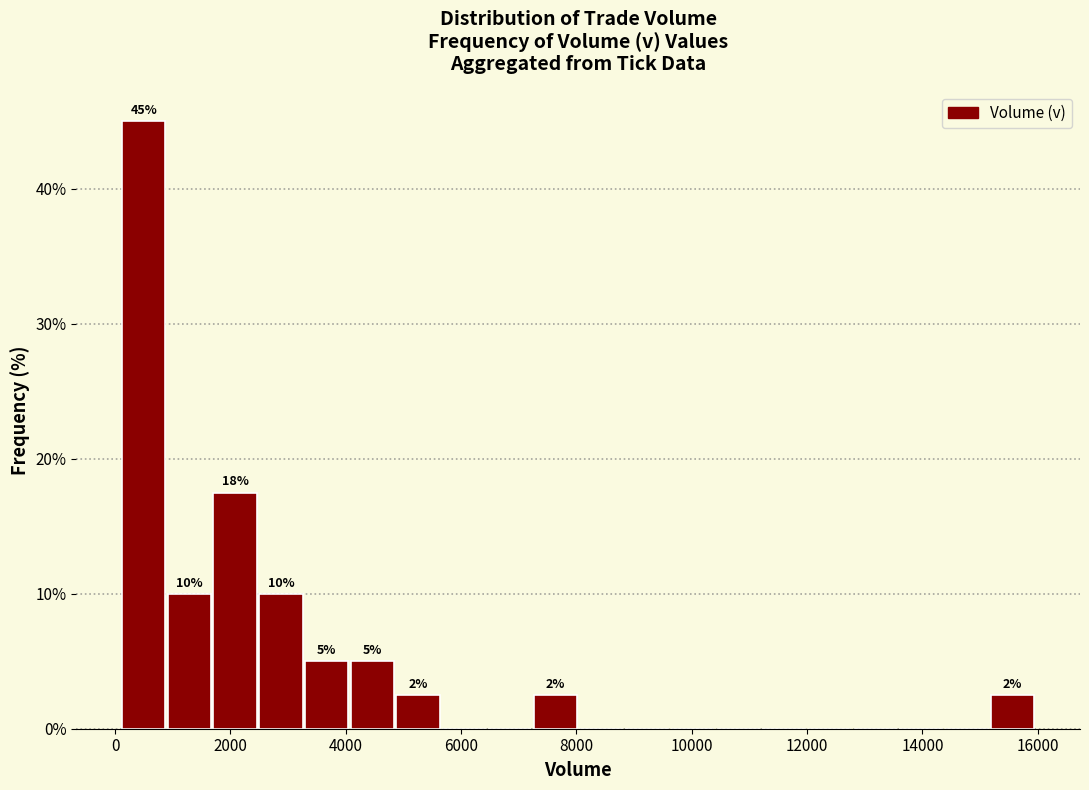

Around what value on the x-axis is the tallest bar? Give the approximate position of its centre, as read against the axis.

400